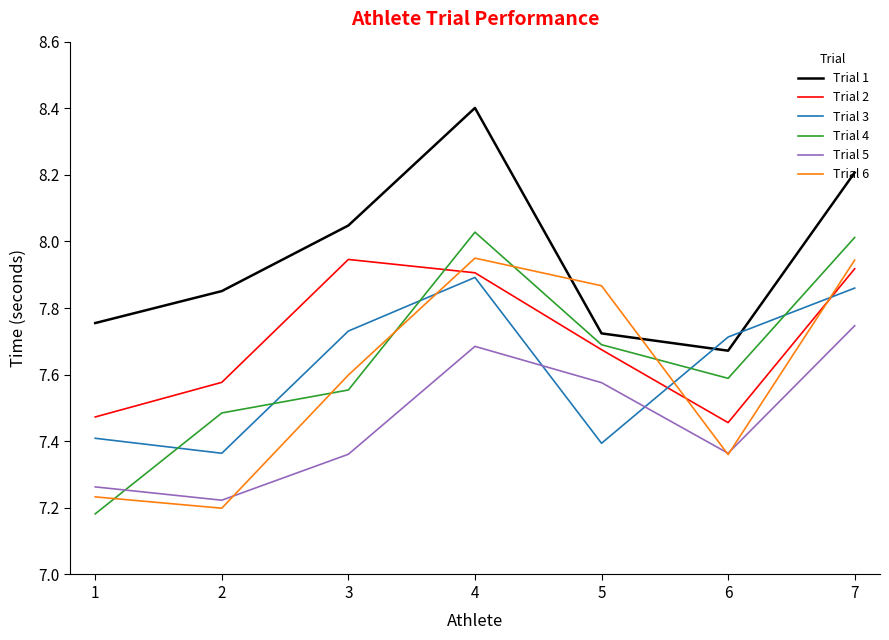

Where do Trial 4 and Trial 5 first cross each other?

1 and 2